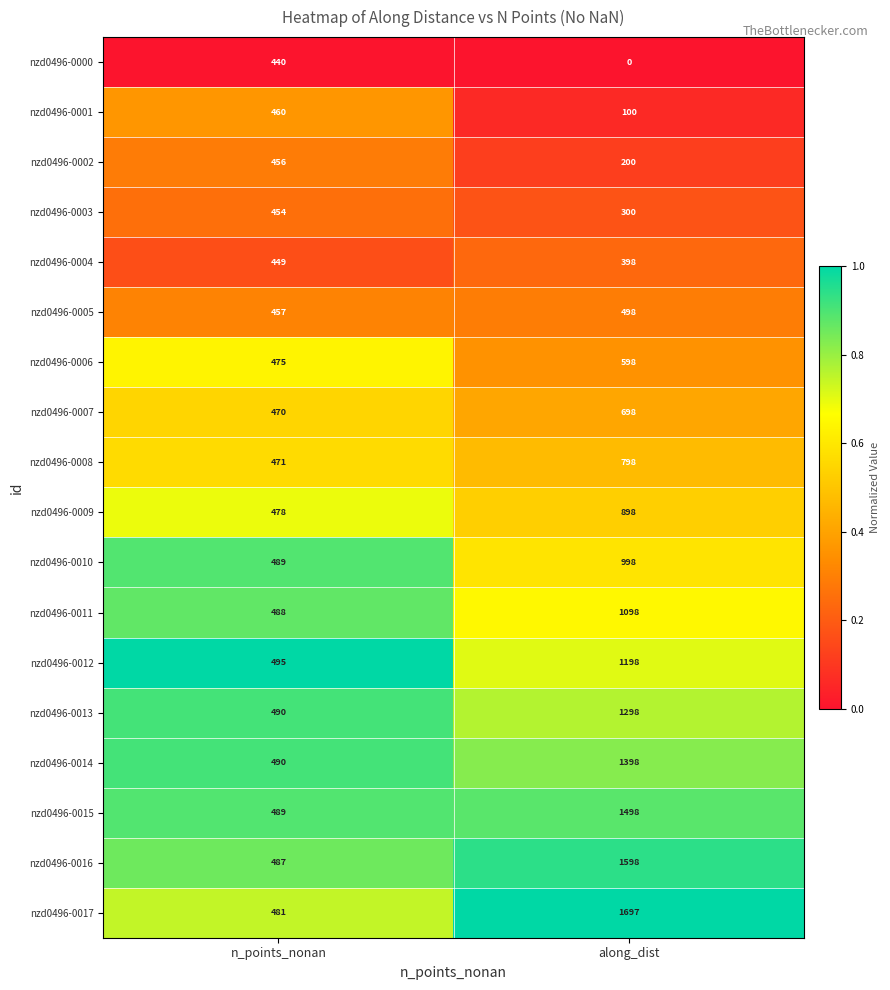

True or false: nzd0496-0011 has a value of 1098 at along_dist.

True